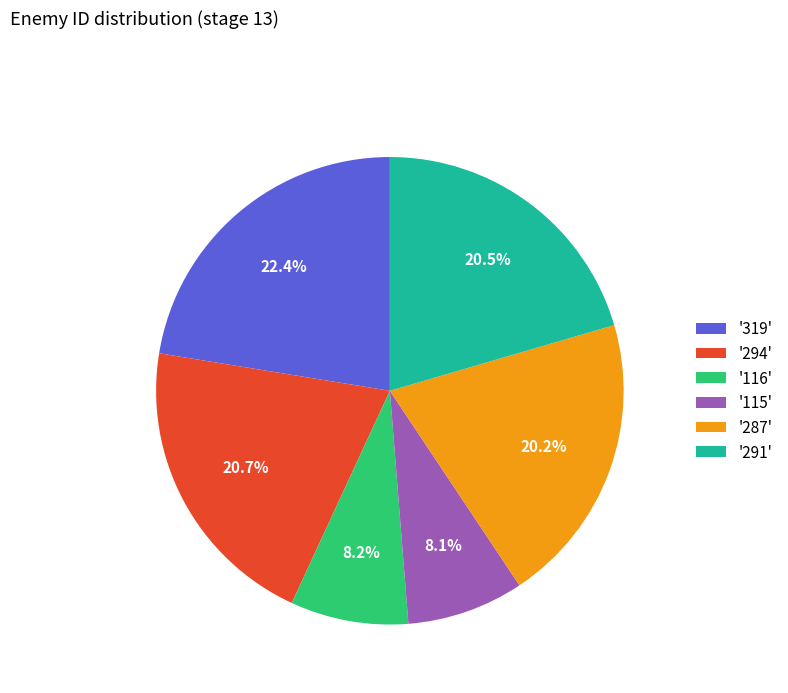

Is the sum of '115' and '116' greater than half?

No